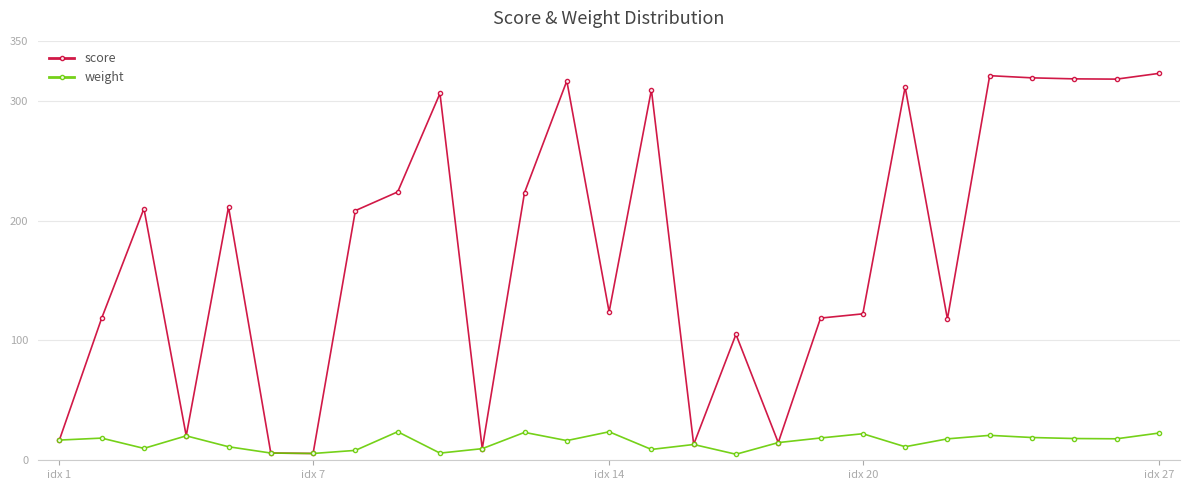

List the series in order of their overall mean, highest first.

score, weight